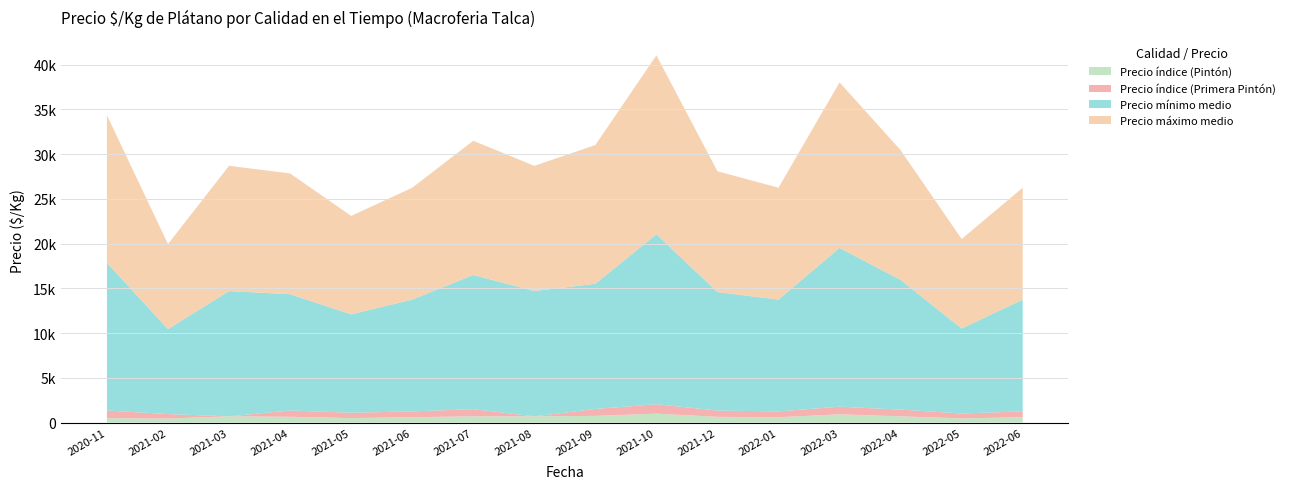

Reading right to left, what are all the values shown in this chart?

Precio índice (Pintón): 600	467	700	925	600	641	1000	750	700	700	600	500	650	700	450	500
Precio índice (Primera Pintón): 650	550	750	850	650	700	1050	769	0	800	650	600	700	0	500	850
Precio mínimo medio: 12500	9500	14500	17750	12500	13250	19000	14000	14000	15000	12500	11000	13000	14000	9500	16500
Precio máximo medio: 12500	10000	14500	18500	12500	13500	20000	15500	14000	15000	12500	11000	13500	14000	9500	16500